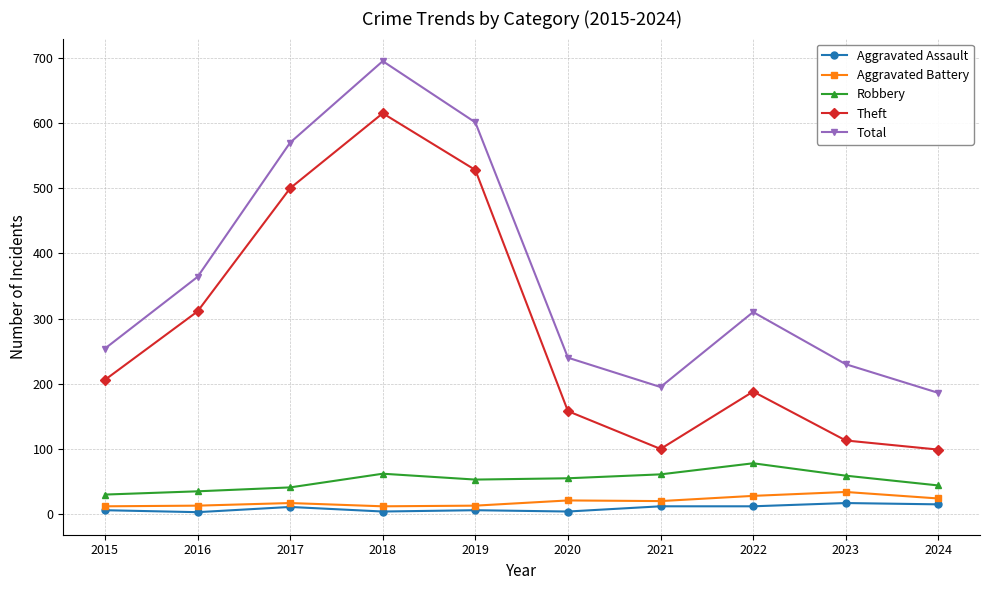

What is the highest value of the Theft series?

615